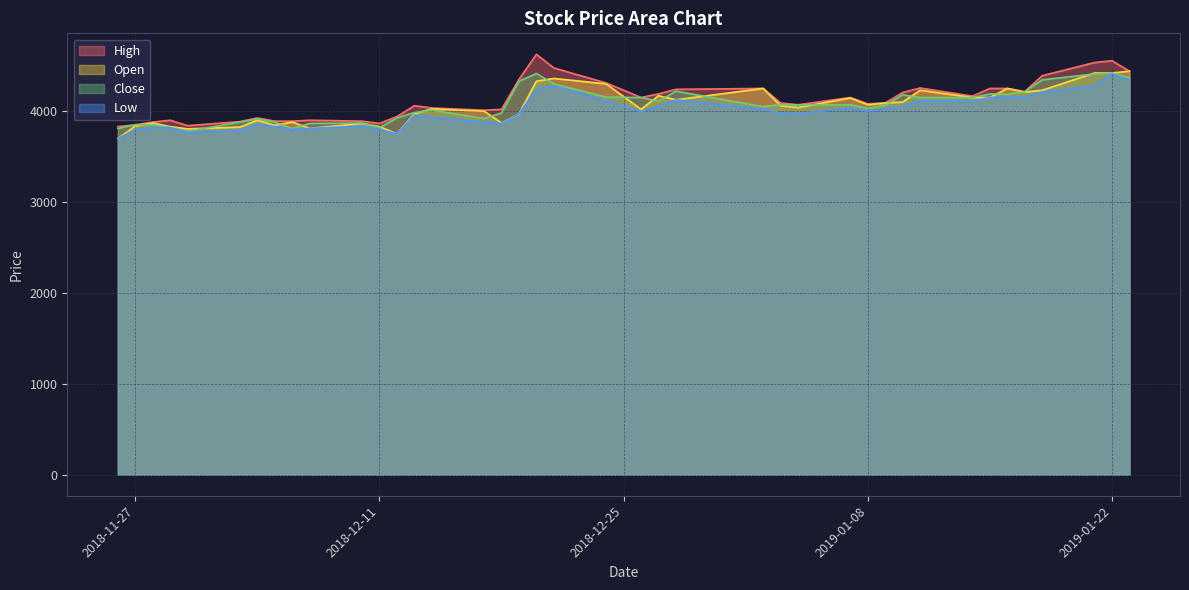

List the series in order of their peak value, highest first.

High, Open, Close, Low